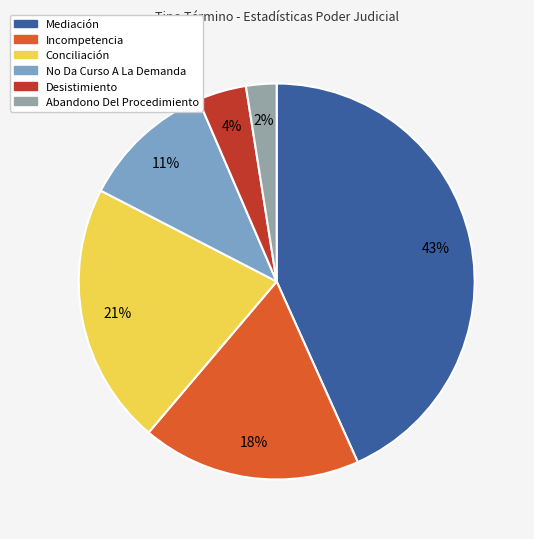

Which category has the smallest portion of the pie?

Abandono Del Procedimiento